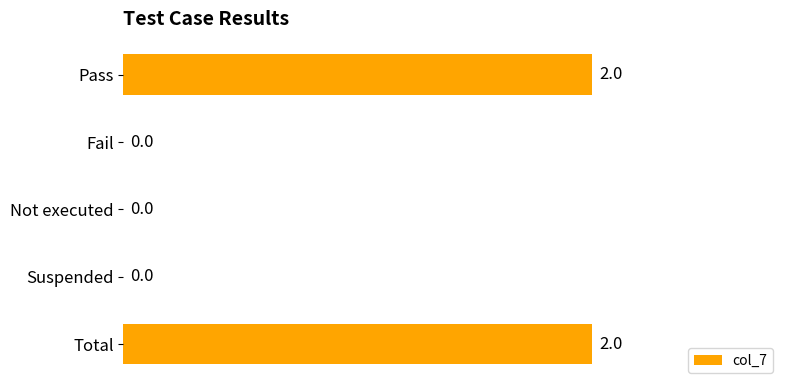

What is the greatest value displayed?

2